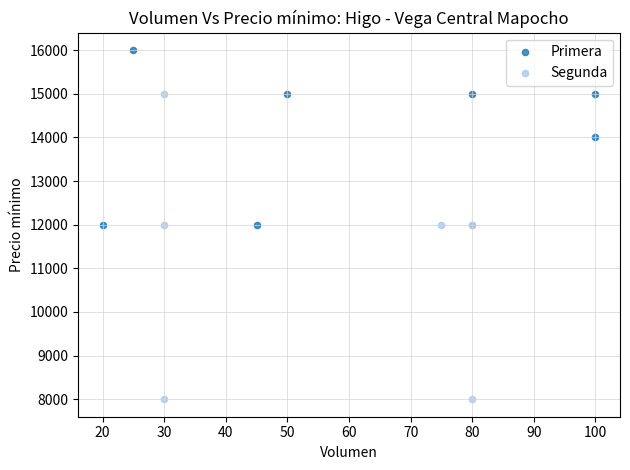

What are all the series names shown in the legend?

Primera, Segunda